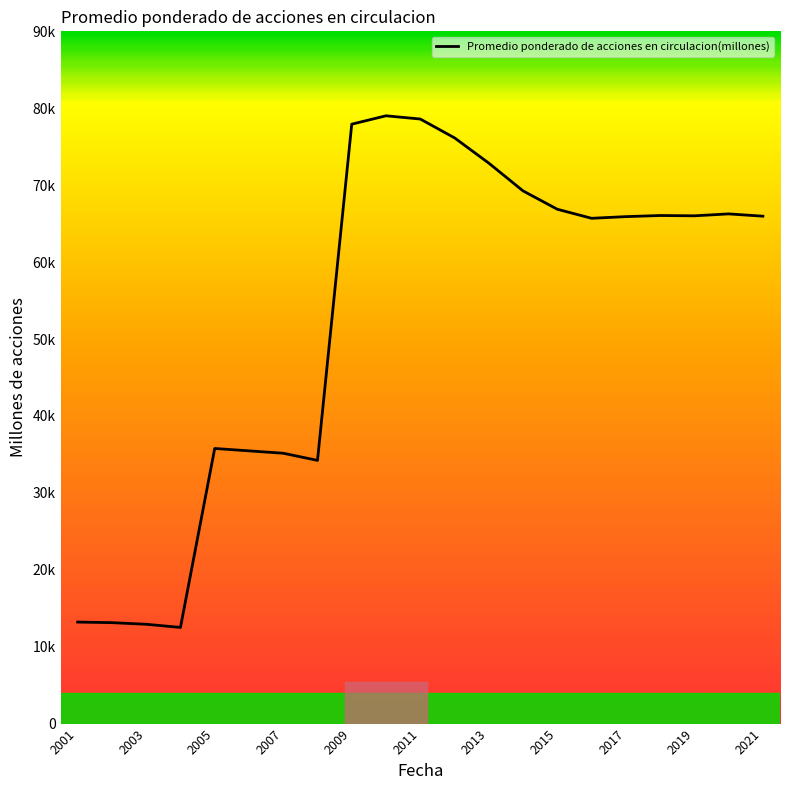

Does the chart have visible grid lines?

No